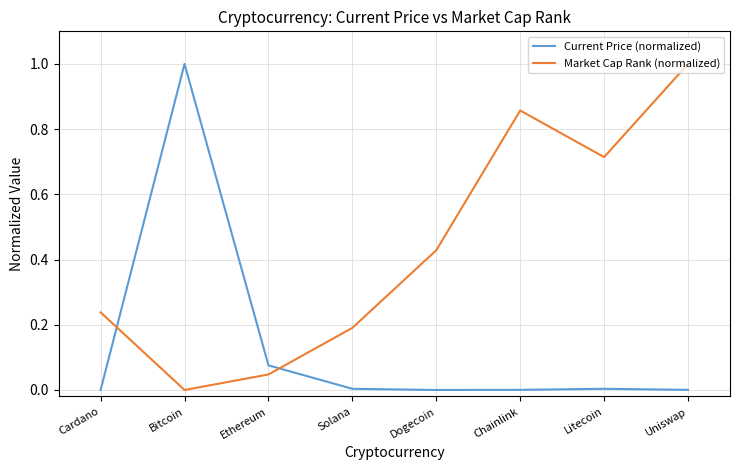

What is the maximum value for Current Price (normalized)?

1.0